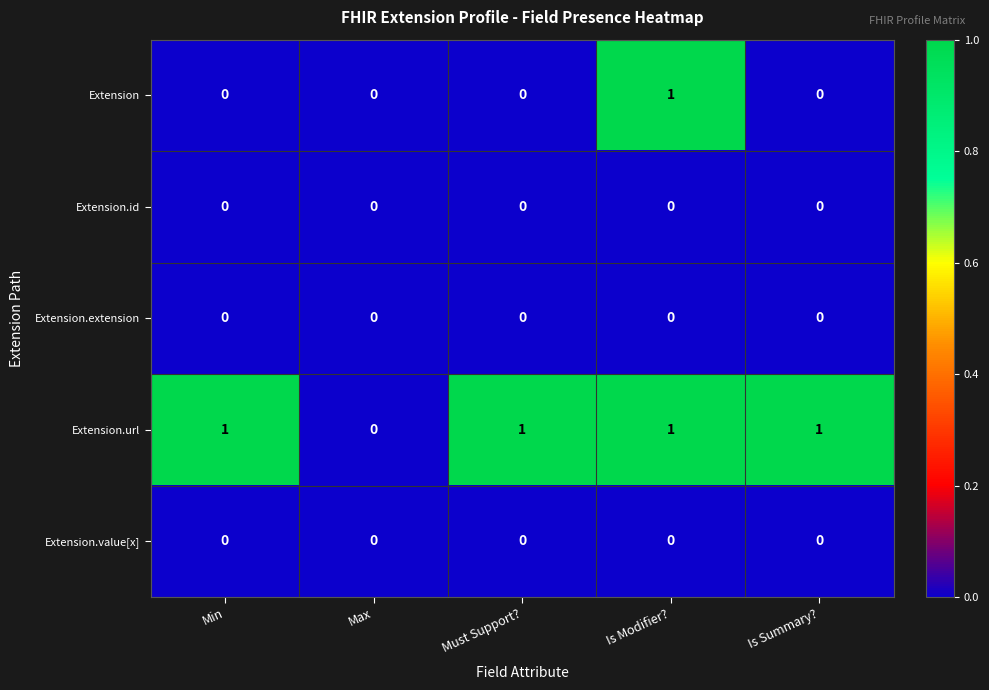

Which series has the largest total across all categories?

Extension.url